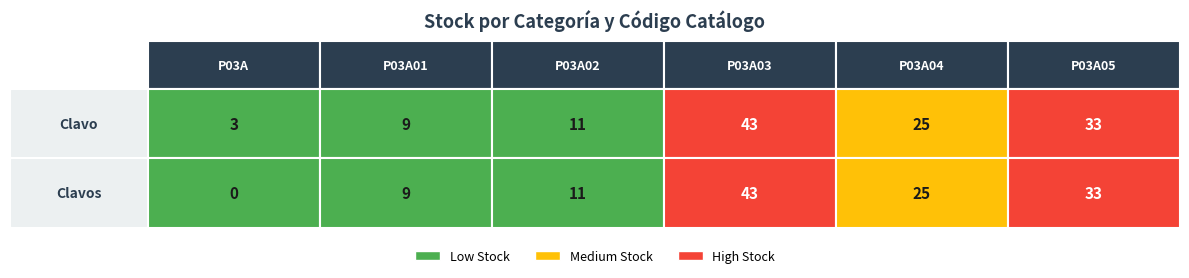

Reading left to right, transcribe all the data shown in this chart.

Clavo: 3	9	11	43	25	33
Clavos: 0	9	11	43	25	33